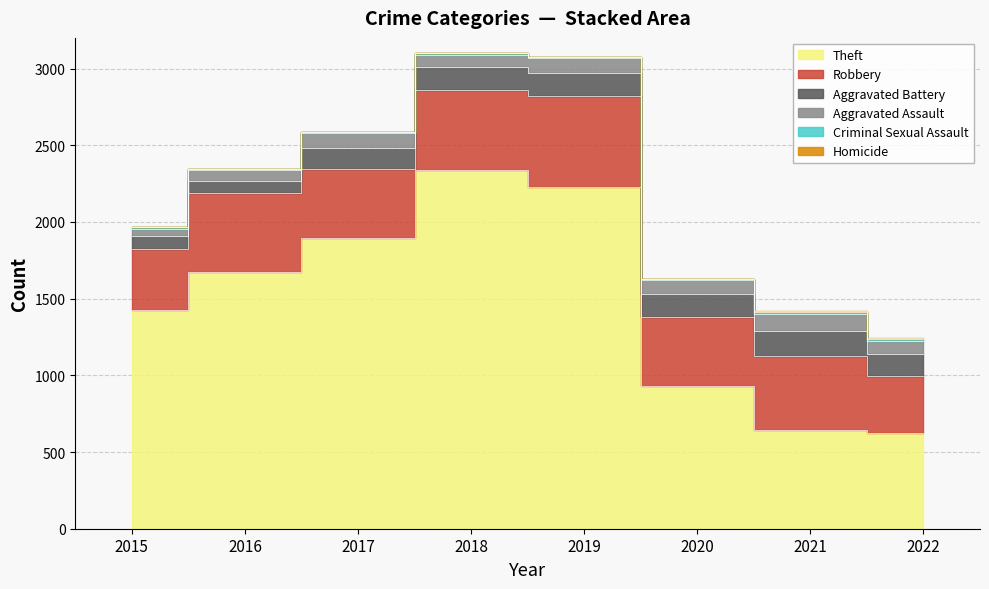

What is the difference between the maximum and minimum values in the Criminal Sexual Assault series?

13